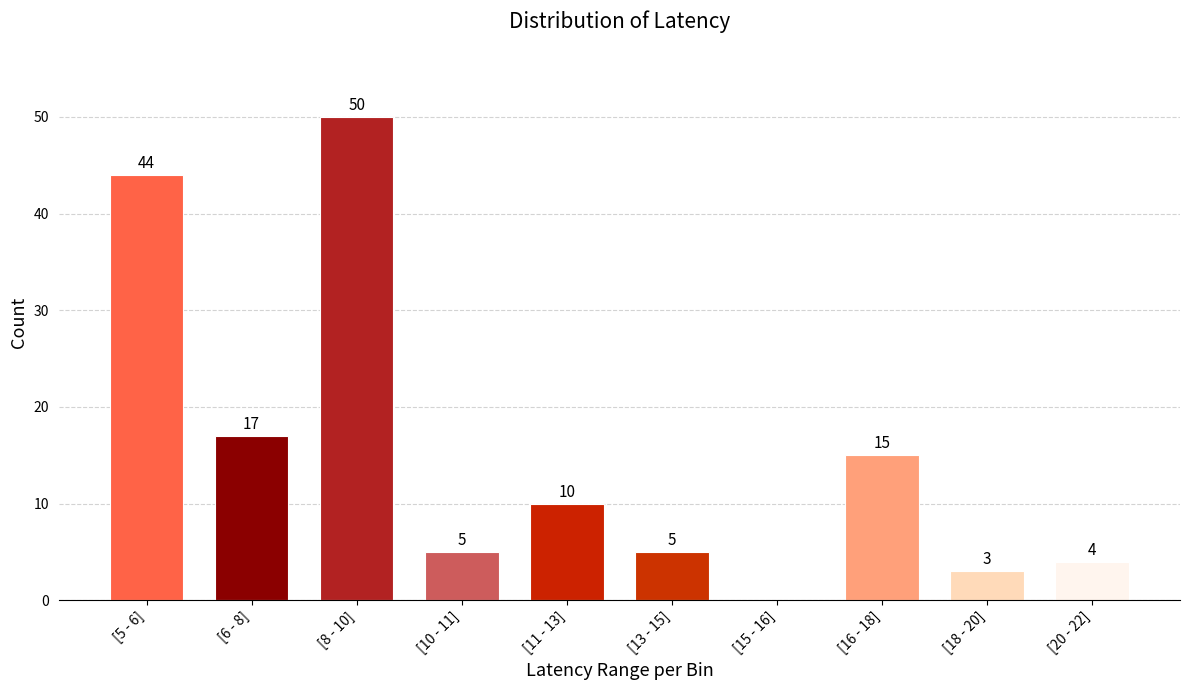

Reading right to left, extract all data points from this chart.

[20 - 22]=4	[18 - 20]=3	[16 - 18]=15	[15 - 16]=0	[13 - 15]=5	[11 - 13]=10	[10 - 11]=5	[8 - 10]=50	[6 - 8]=17	[5 - 6]=44